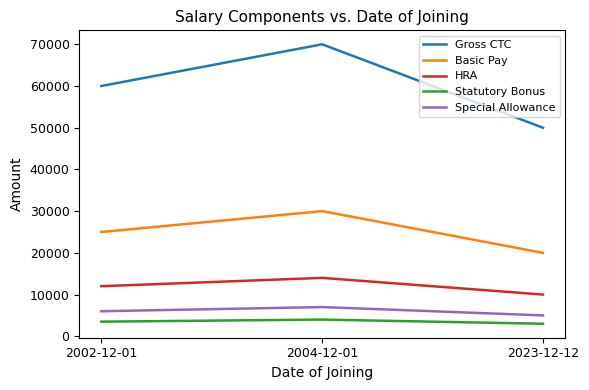

Between 2002-12-01 and 2004-12-01, which series saw the biggest shift?

Gross CTC